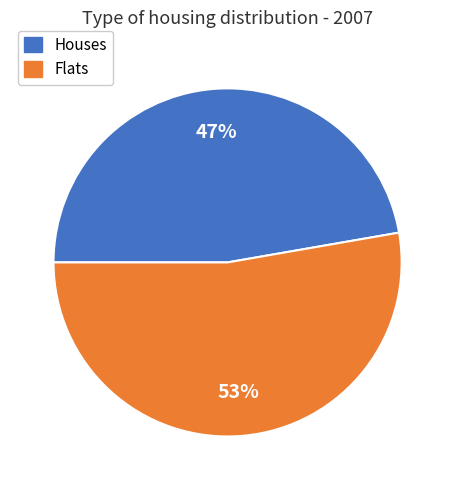

To the nearest percent, what is the average slice percentage?

50%